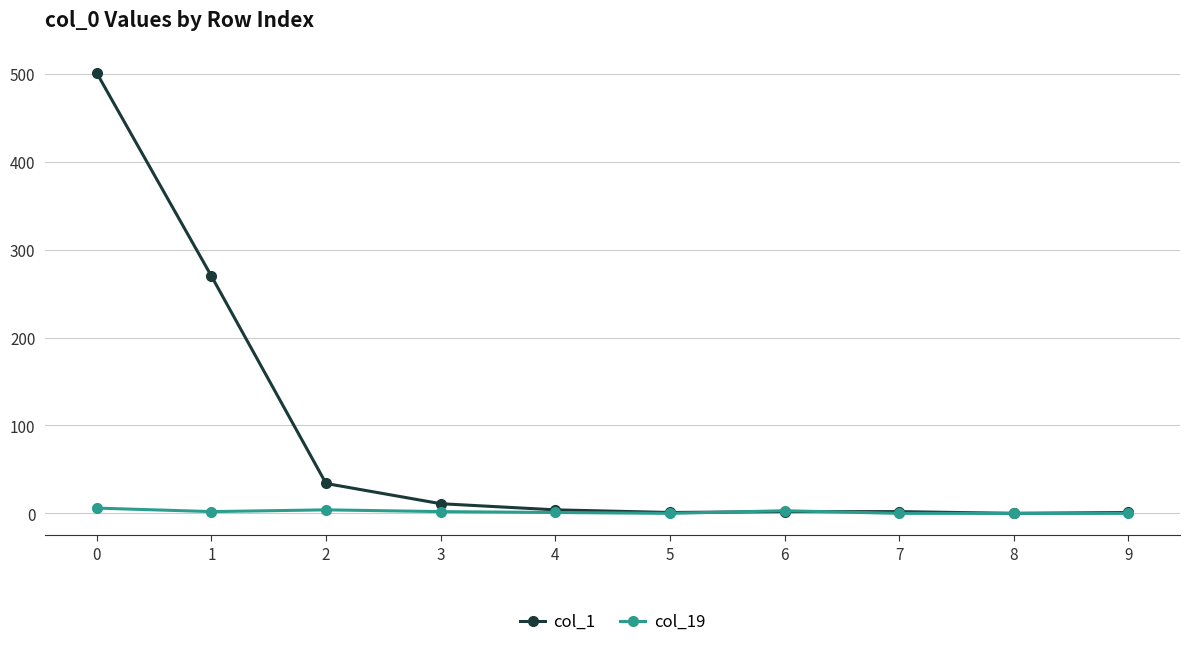

At how many categories does at least one series exceed 486?

1